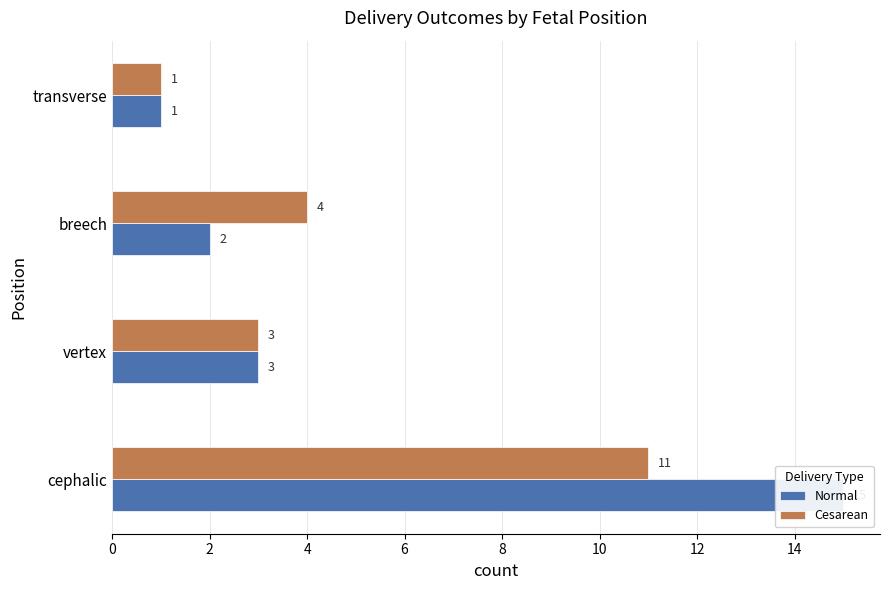

What is the value of the Cesarean bar at the 2nd from the left?

3